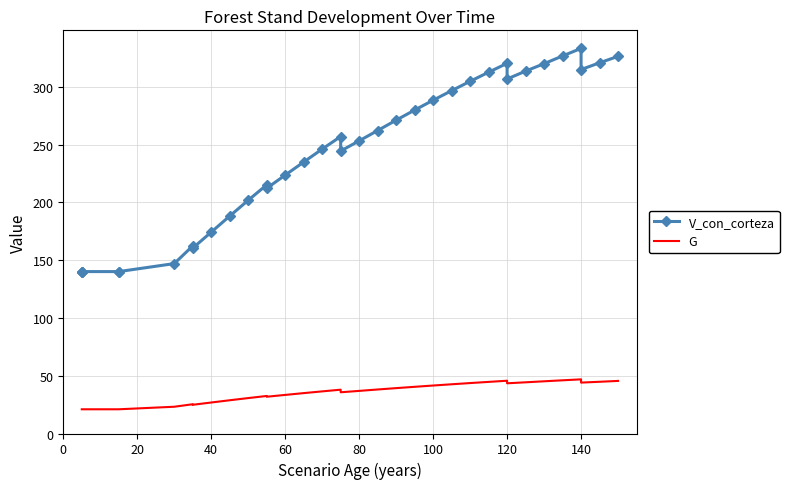

What is the smallest value displayed?

21.0